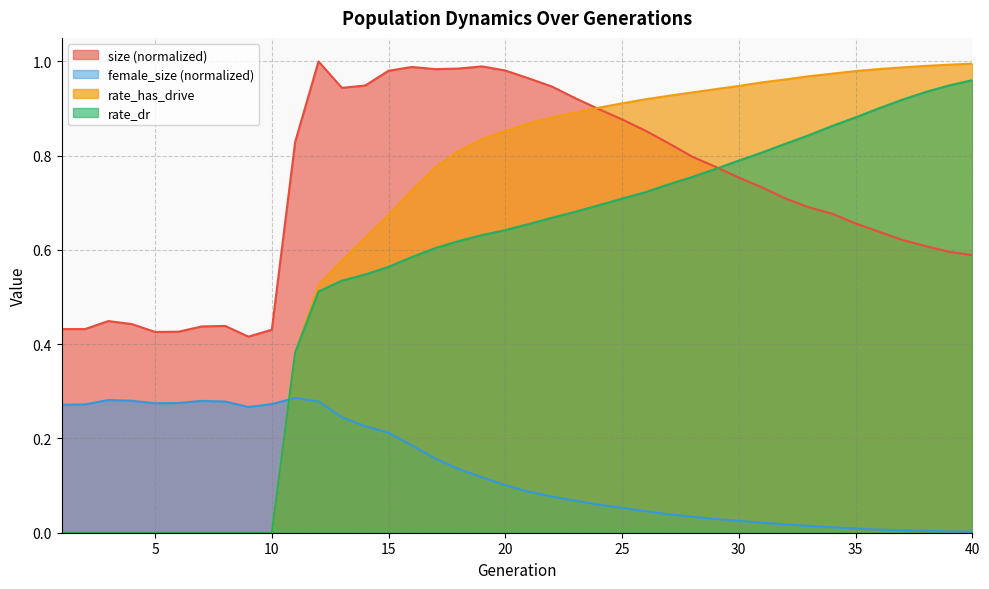

True or false: rate_dr and rate_has_drive intersect in this chart.

False